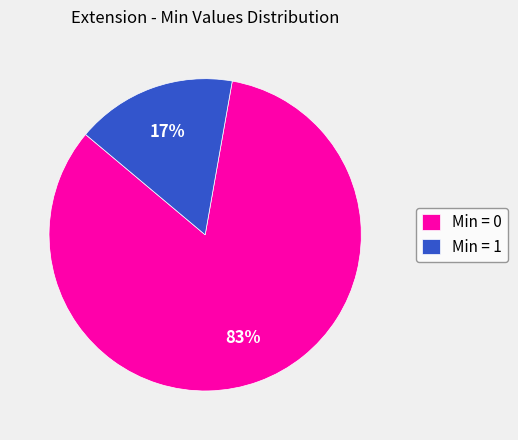

Rank the categories by value from lowest to highest.

Min = 1, Min = 0